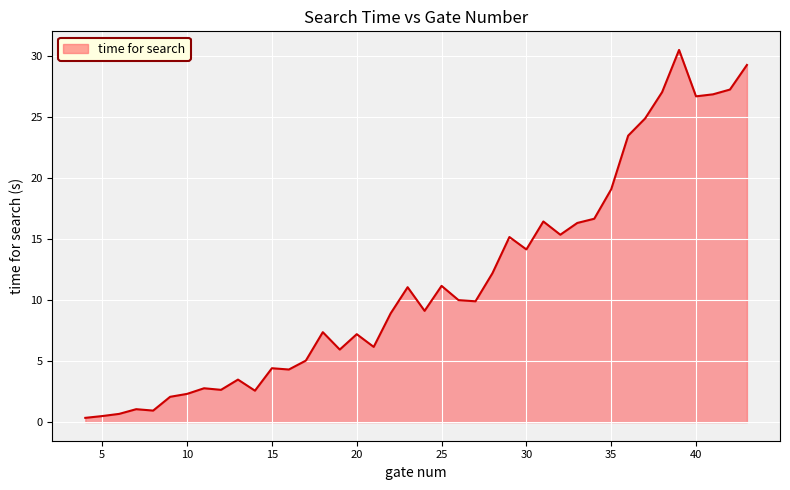

What is the maximum value shown in the chart?

30.5